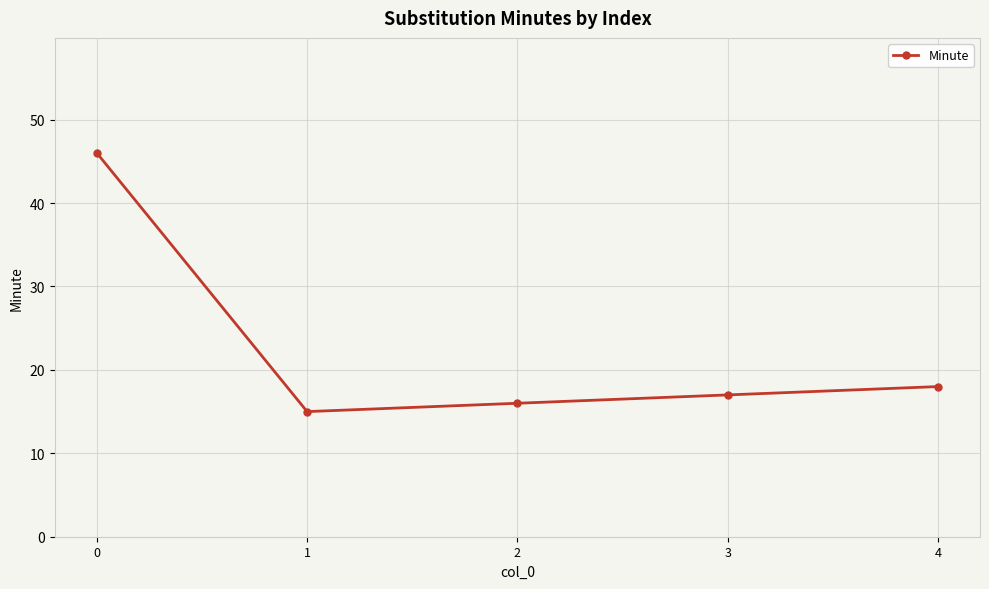

What is the smallest value displayed?

15